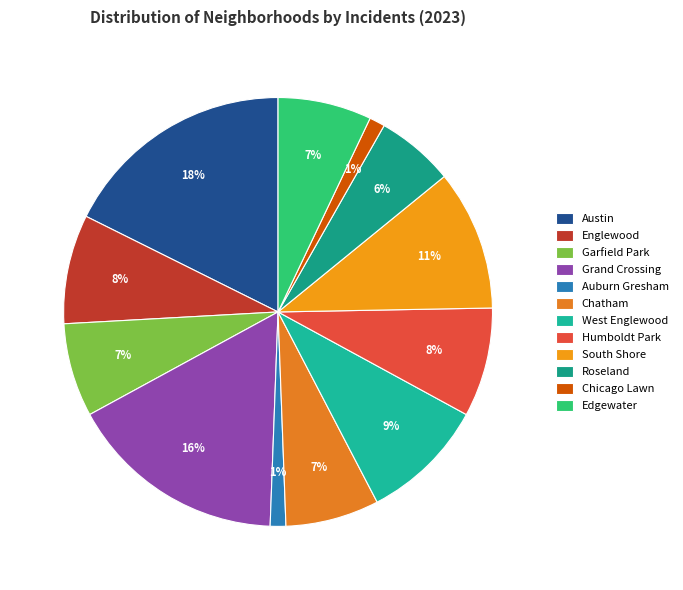

Which slice is the largest?

Austin